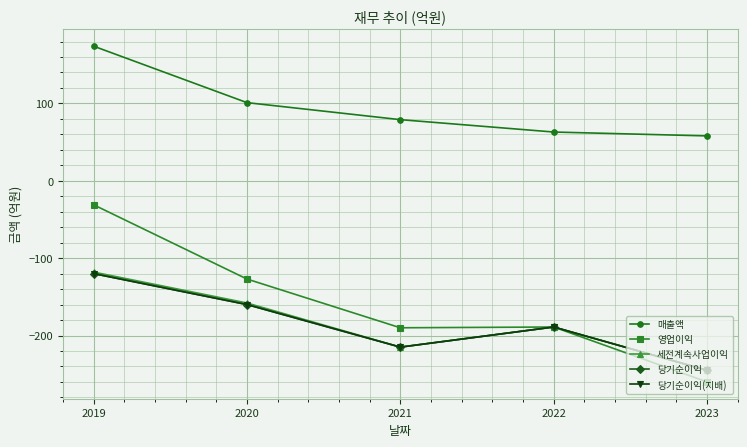

Does the chart have visible grid lines?

Yes